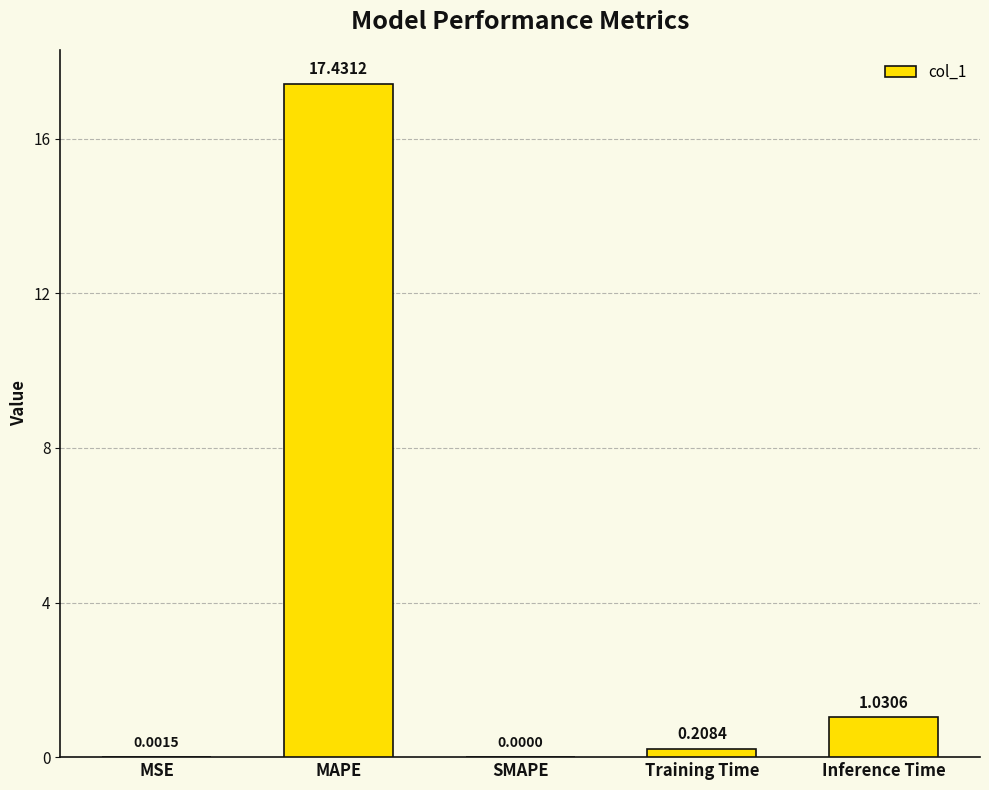

Which label corresponds to the largest value in the chart?

MAPE